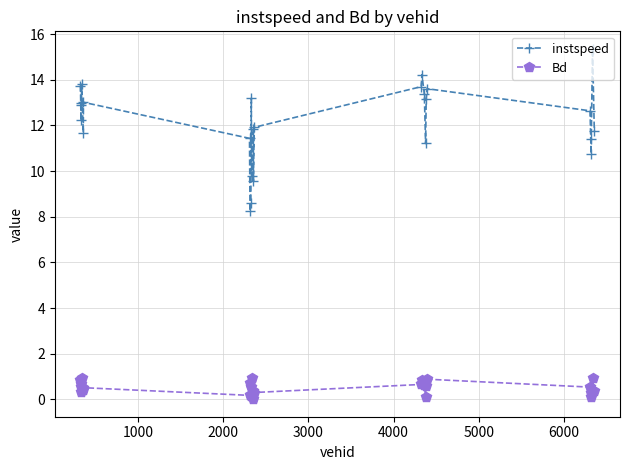

How many lines are shown in the chart?

2